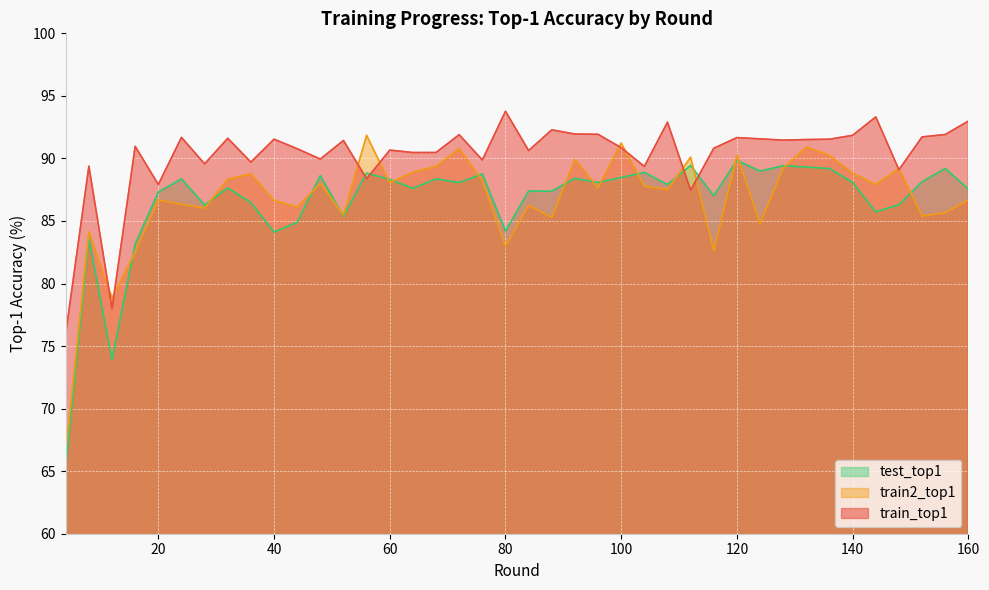

How many times do train2_top1 and test_top1 cross each other?

17